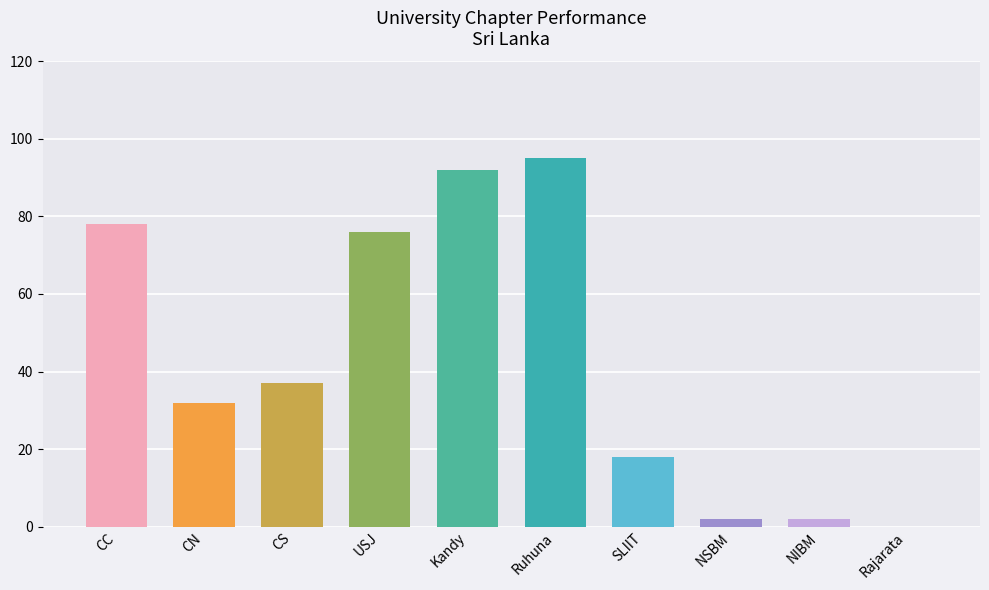

Which label corresponds to the largest value in the chart?

Ruhuna